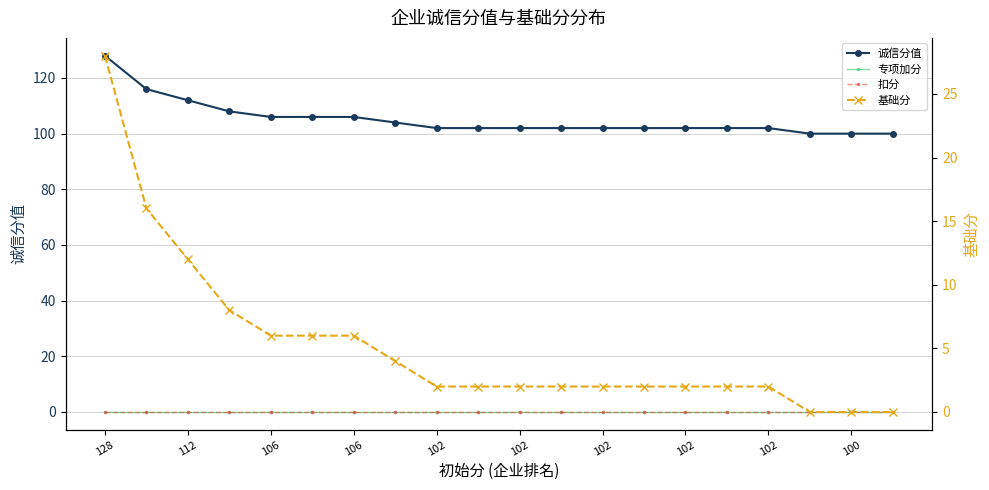

True or false: 扣分 has a value of 0 at 128.

True